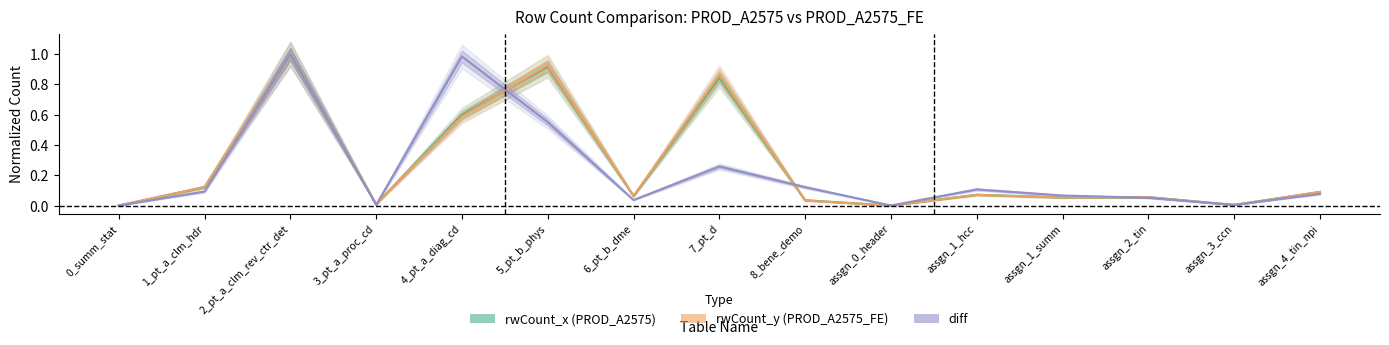

What is the average value of the diff series?

0.2